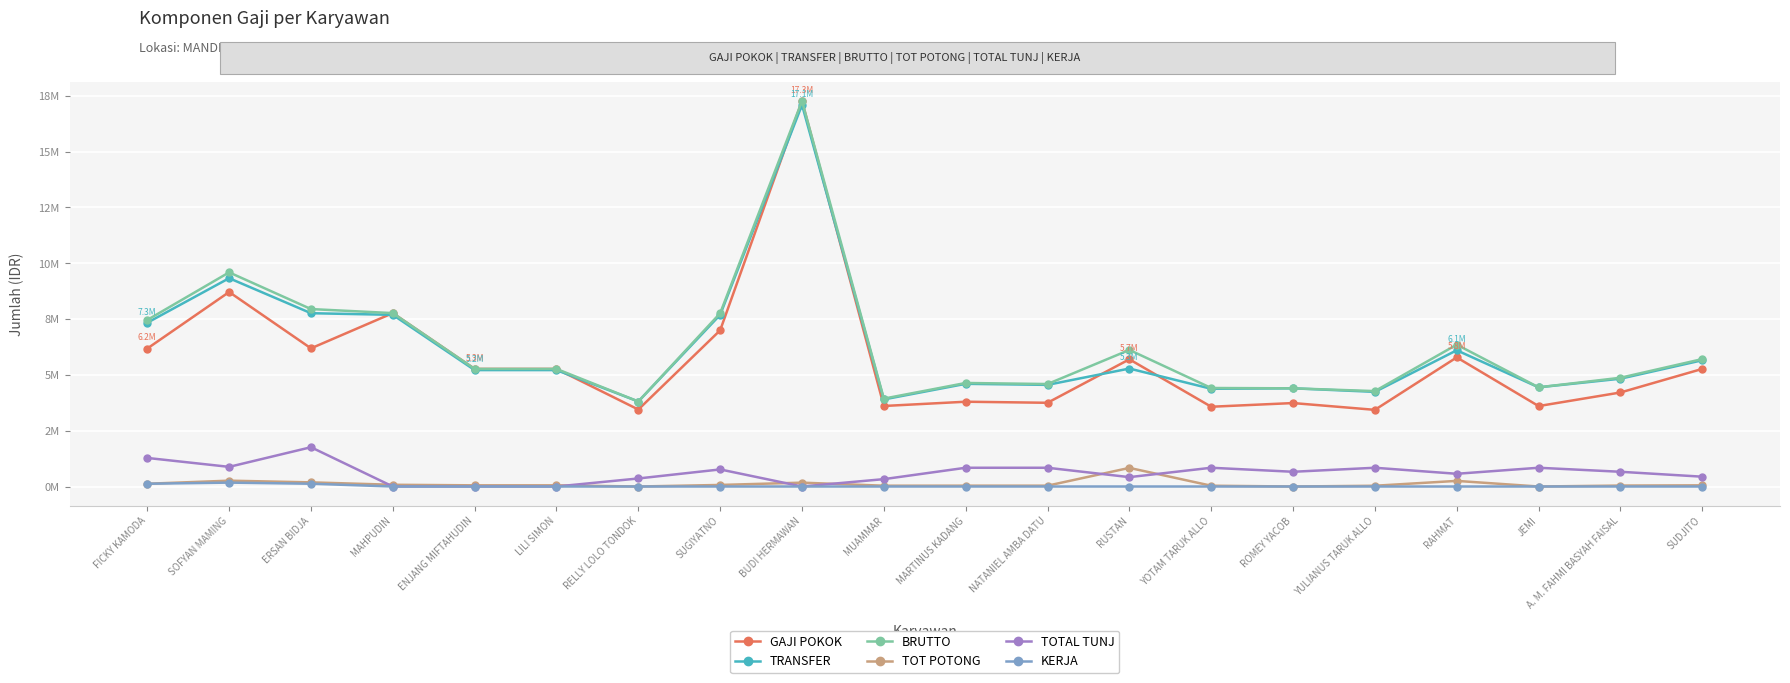

What are all the series names shown in the legend?

GAJI POKOK, TRANSFER, BRUTTO, TOT POTONG, TOTAL TUNJ, KERJA